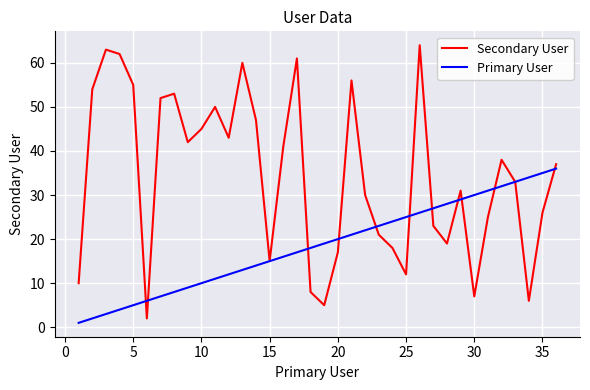

Which series has the largest total across all categories?

Secondary User